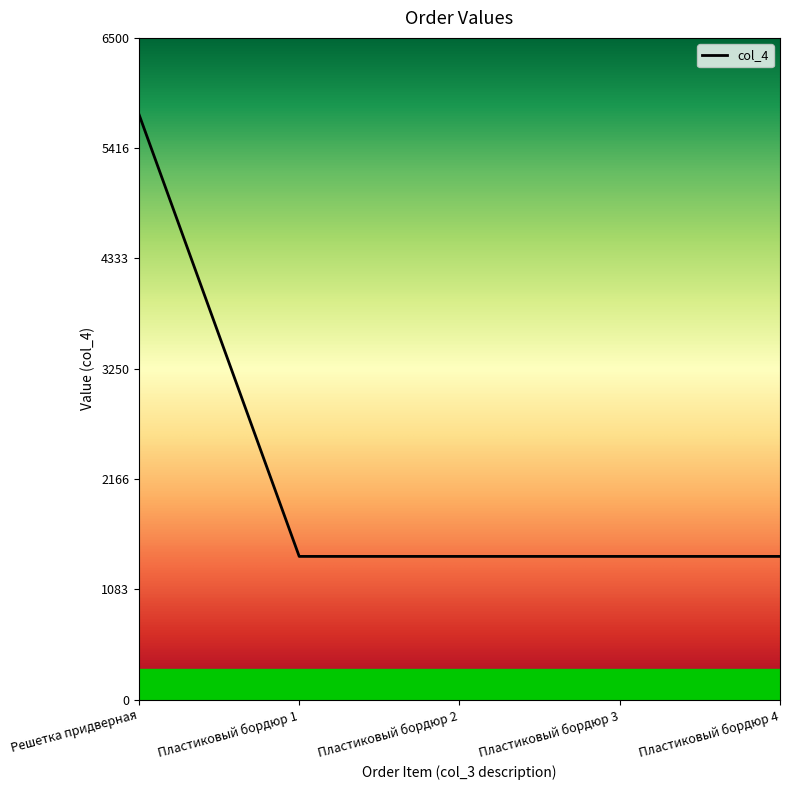

Approximately how many times larger is the value at Решетка придверная compared to Пластиковый бордюр 2?

4.1